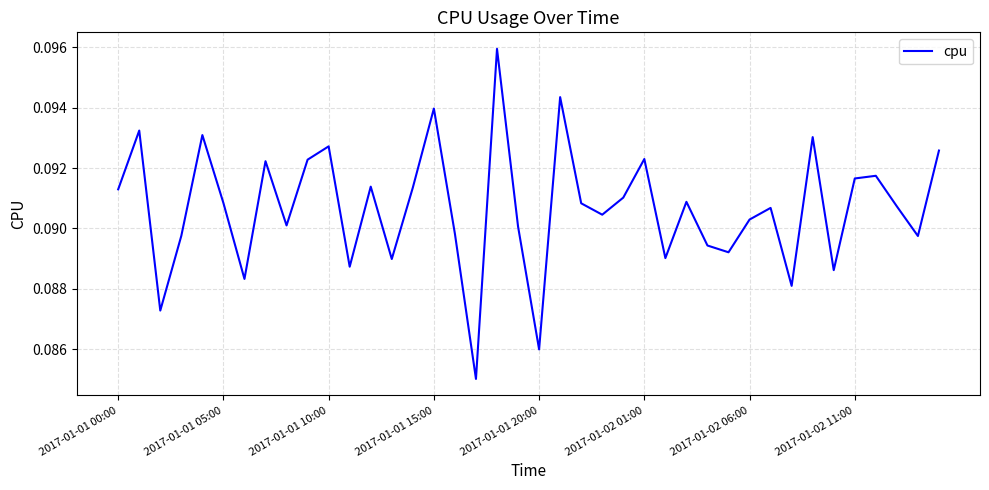

Does the chart display data point markers on the line(s)?

No